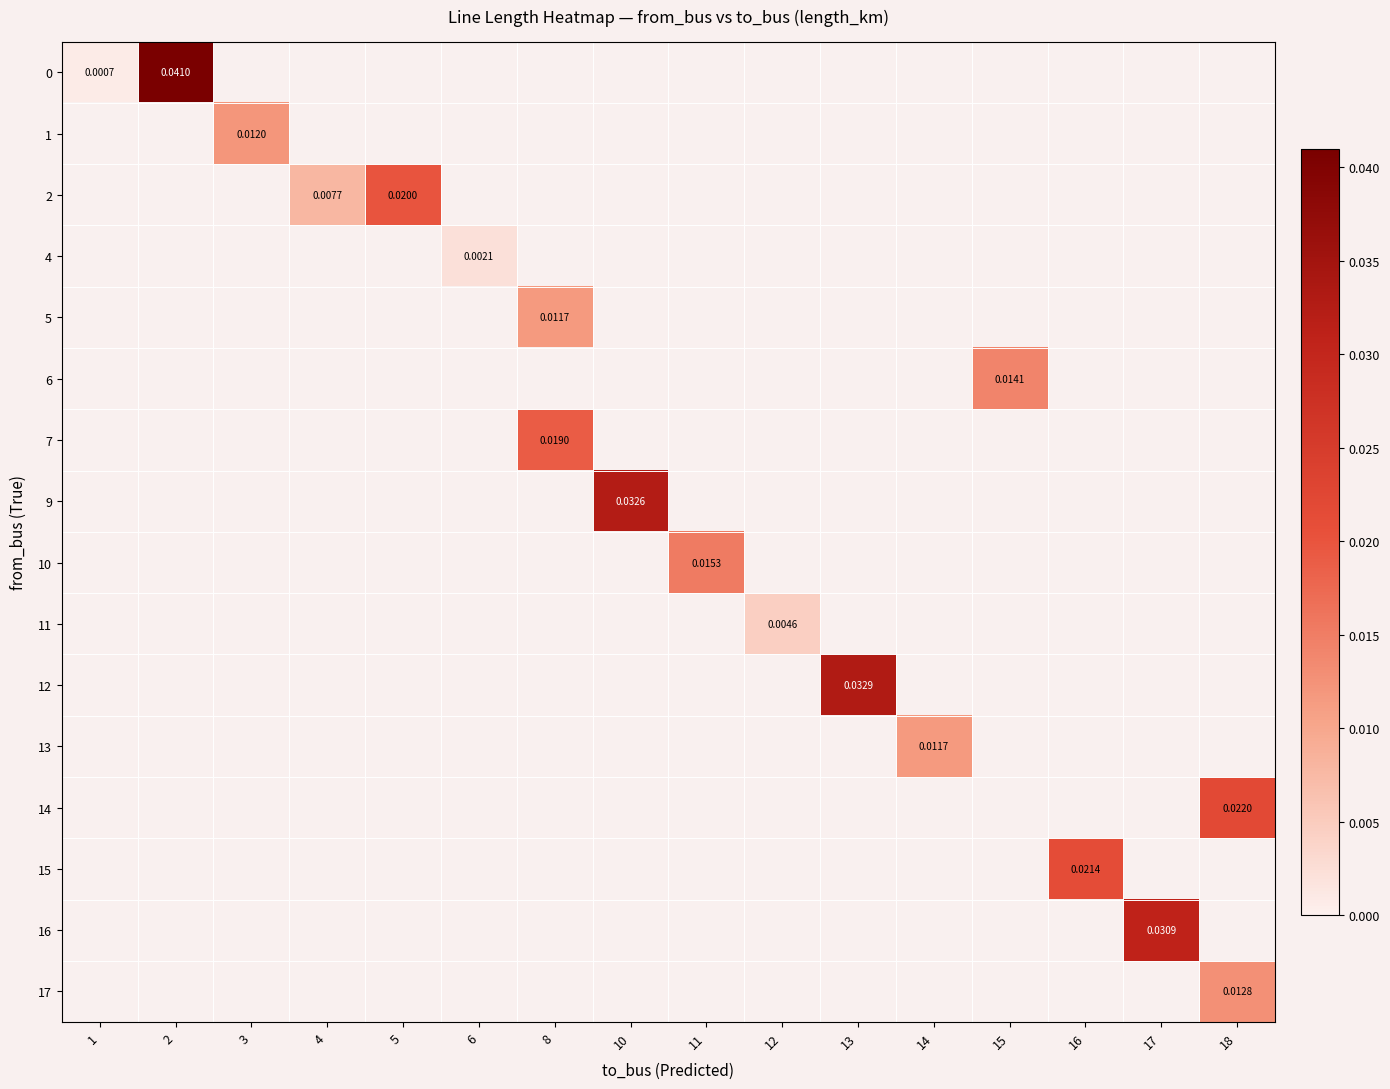

How many data points does each series have?

16